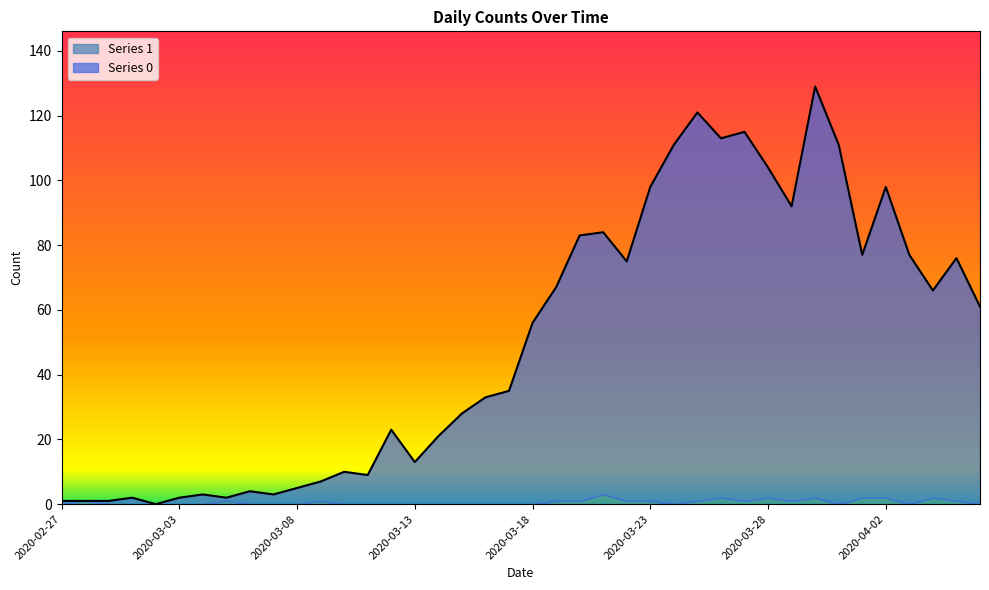

Between 2020-03-24 and 2020-04-04, which is larger?

2020-03-24